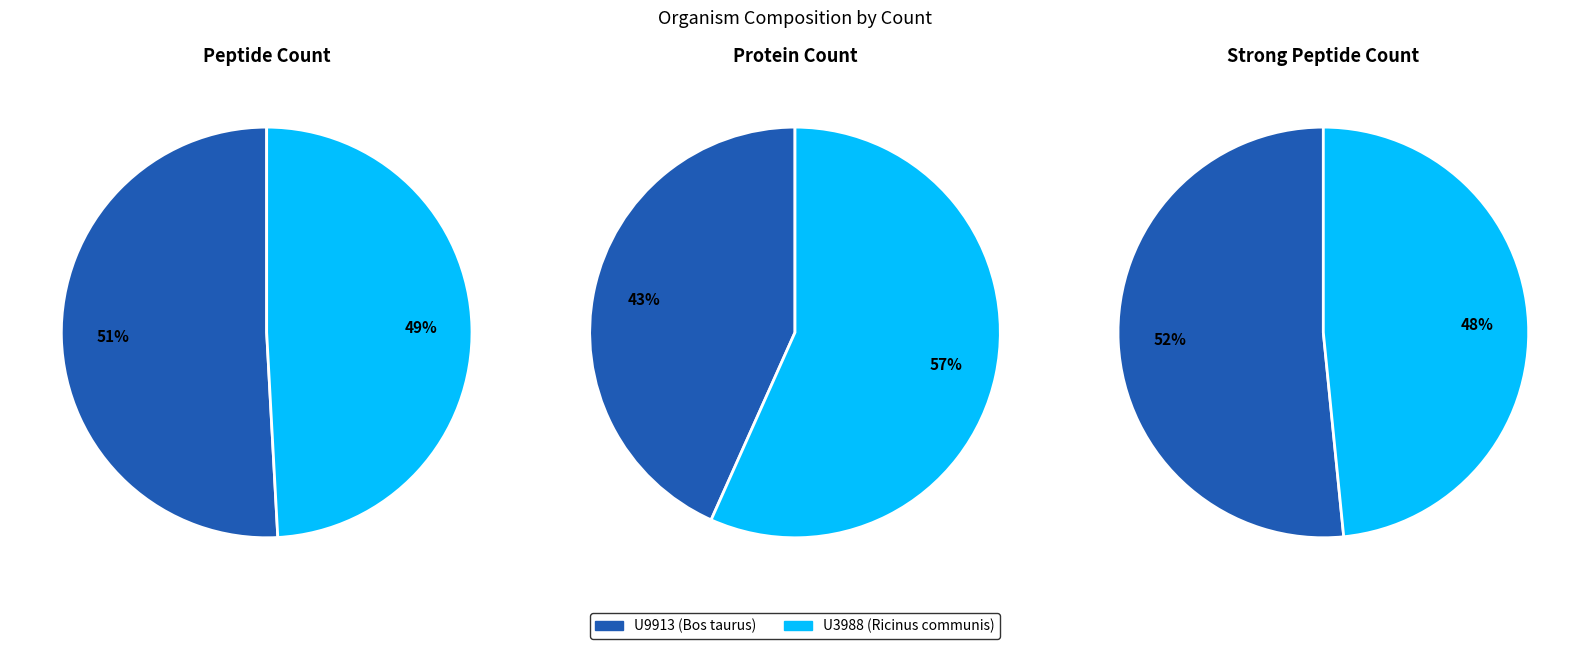

What percentage is the U3988 (Ricinus communis) slice, to the nearest percent?

49%